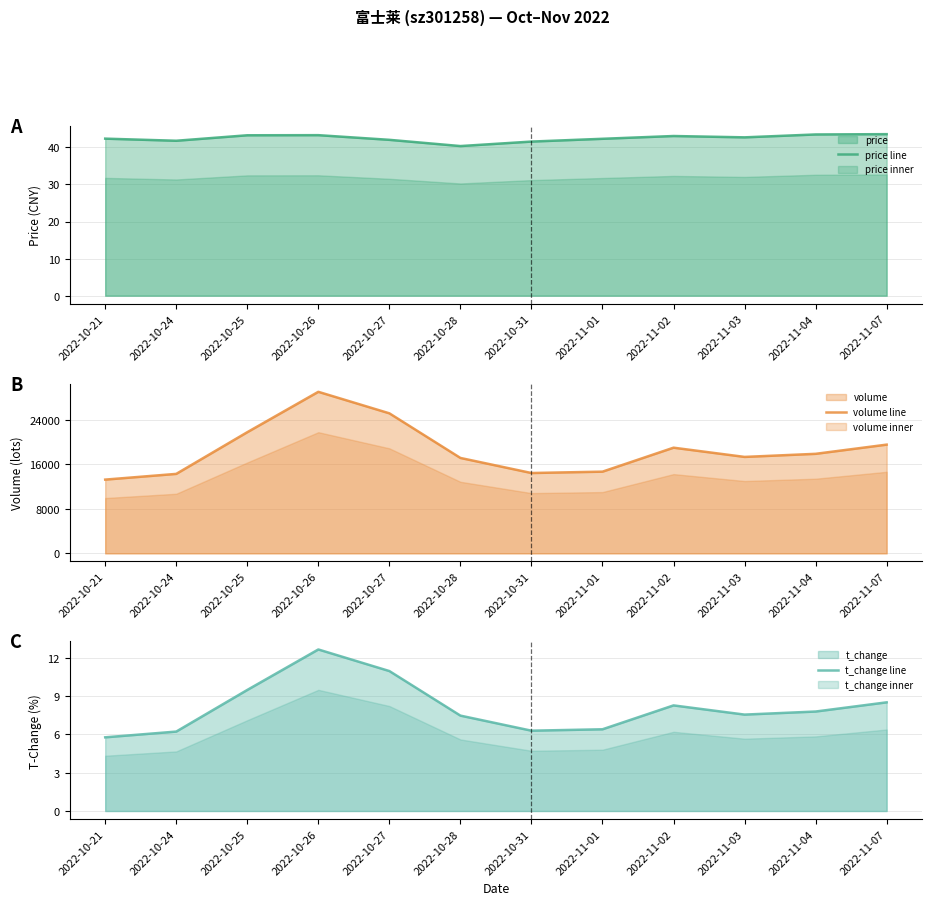

Is it true that price line equals 20.9 at 2022-11-01?

False